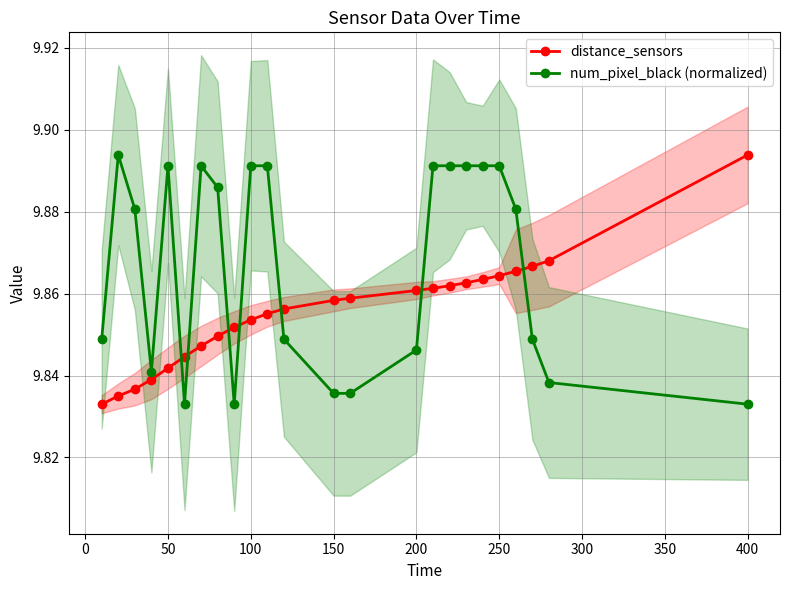

The value of num_pixel_black (normalized) at 250 is 9.9. True or false?

True